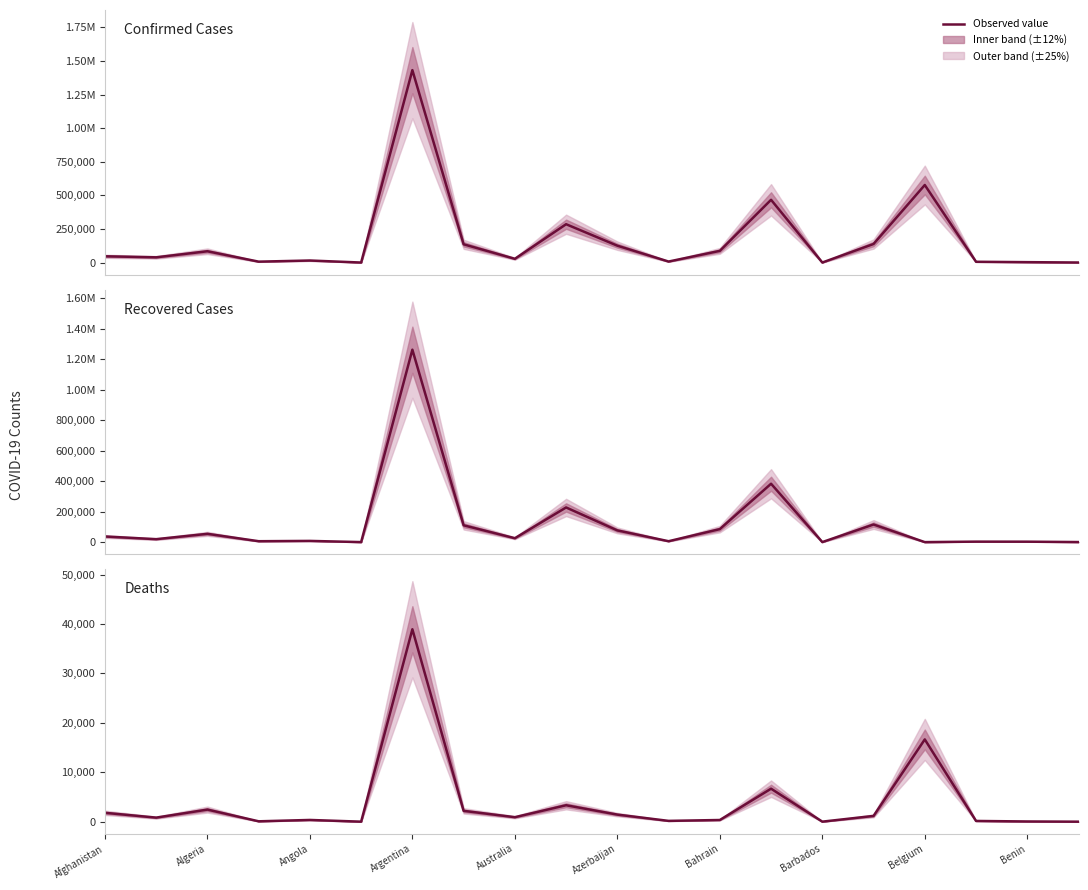

Is the value of Deaths at Bahrain greater than the value of Recovered Cases at Barbados?

Yes